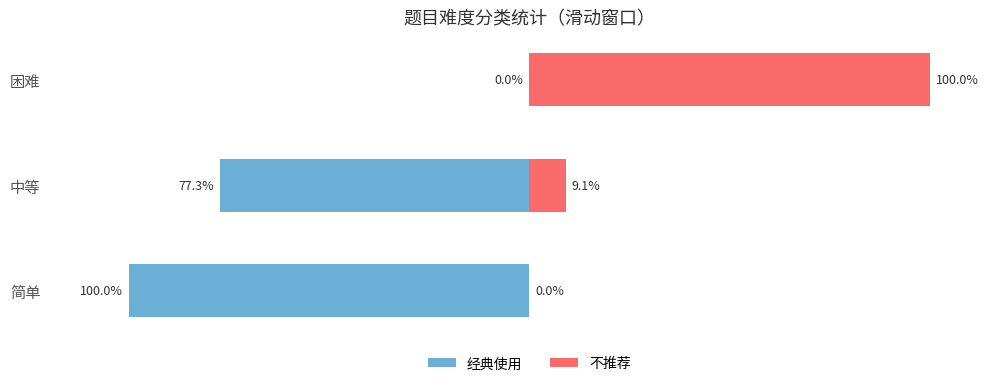

Which has a higher value, 中等 or 困难?

困难